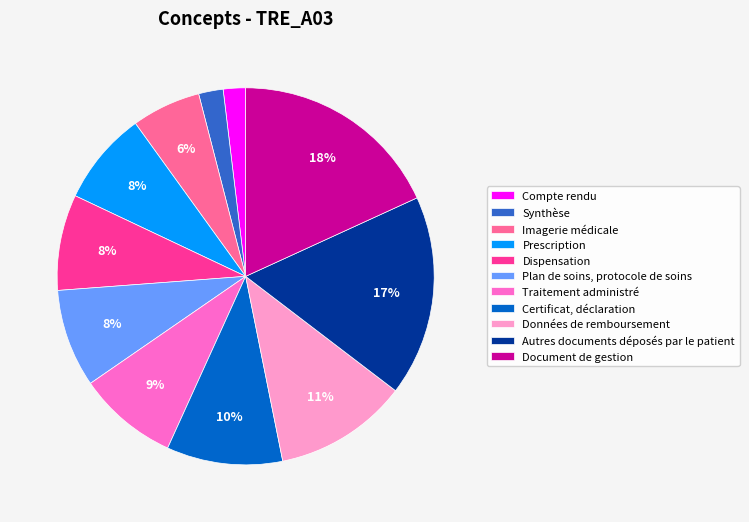

The Autres documents déposés par le patient slice represents 17% of the pie. True or false?

True